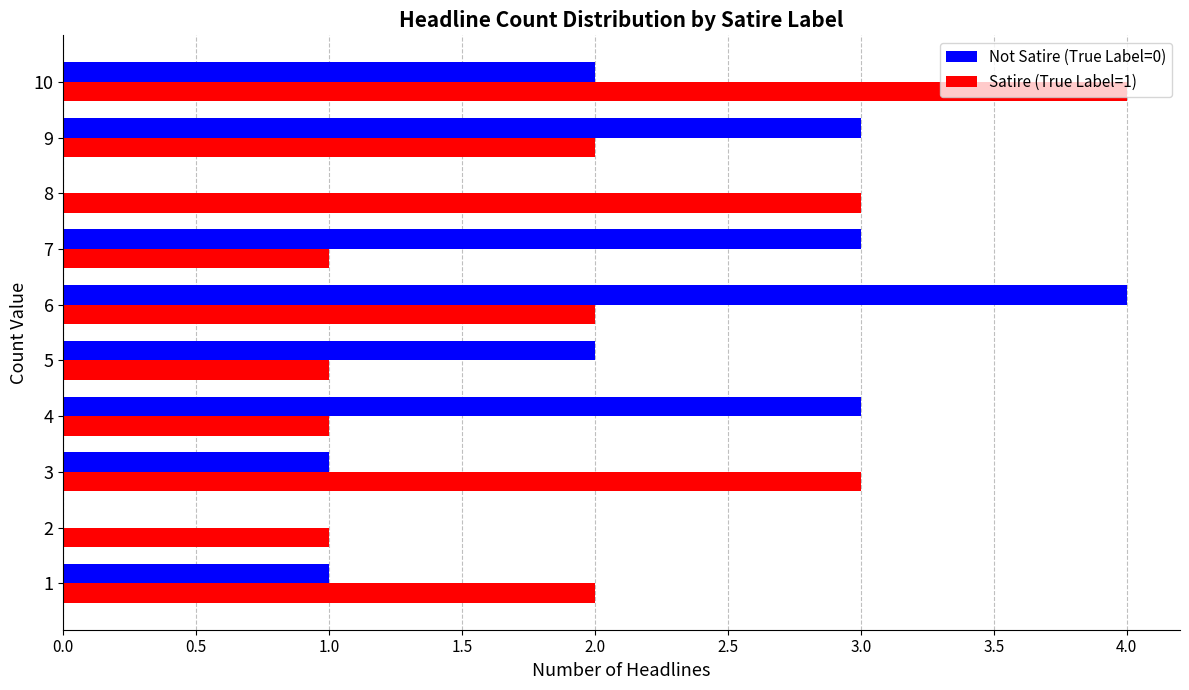

True or false: Satire (True Label=1) has a value of 1 at 2.

True